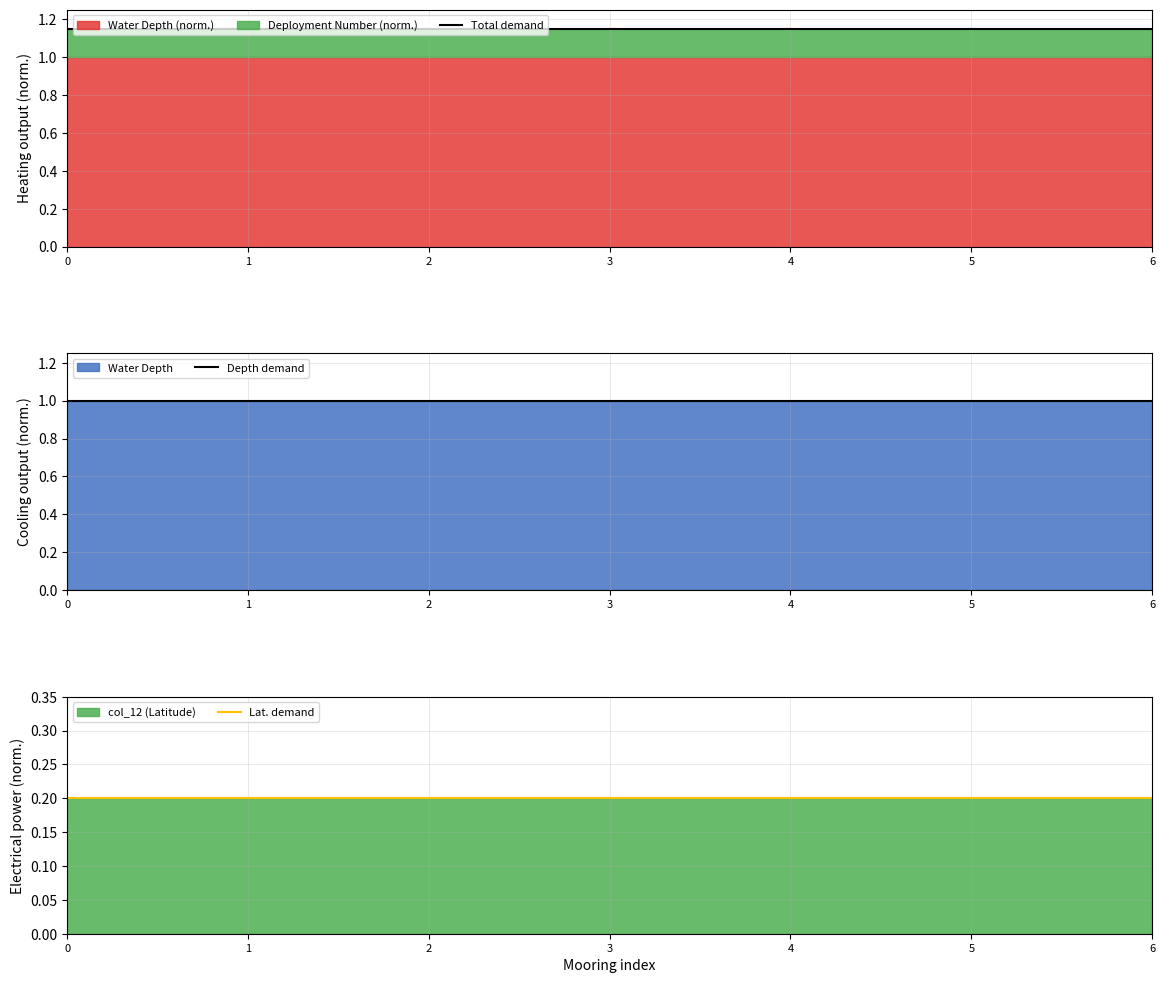

Is it true that Total demand equals 0.3 at 4?

False